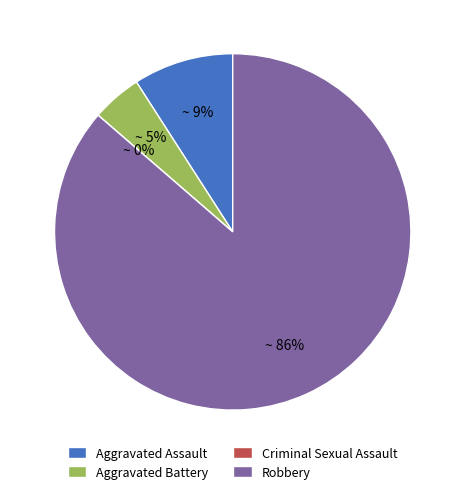

Rank the categories by value from lowest to highest.

Criminal Sexual Assault, Aggravated Battery, Aggravated Assault, Robbery